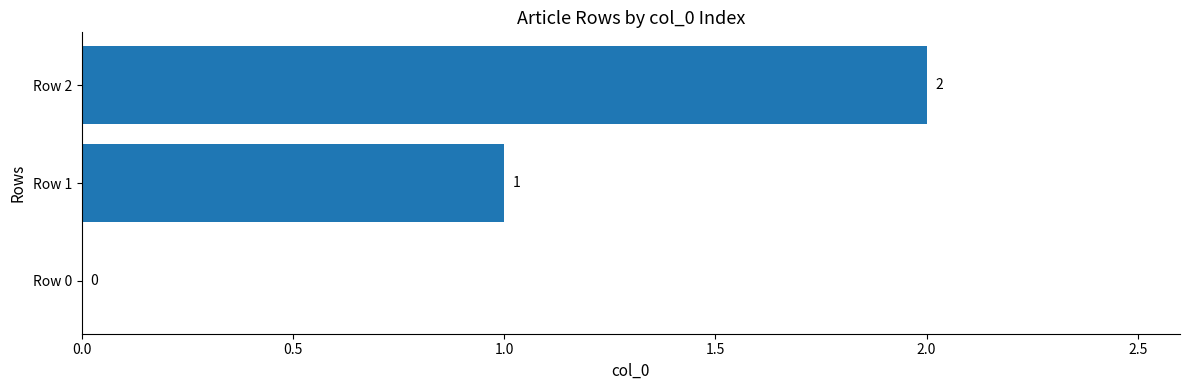

The value at Row 2 is 1. True or false?

False